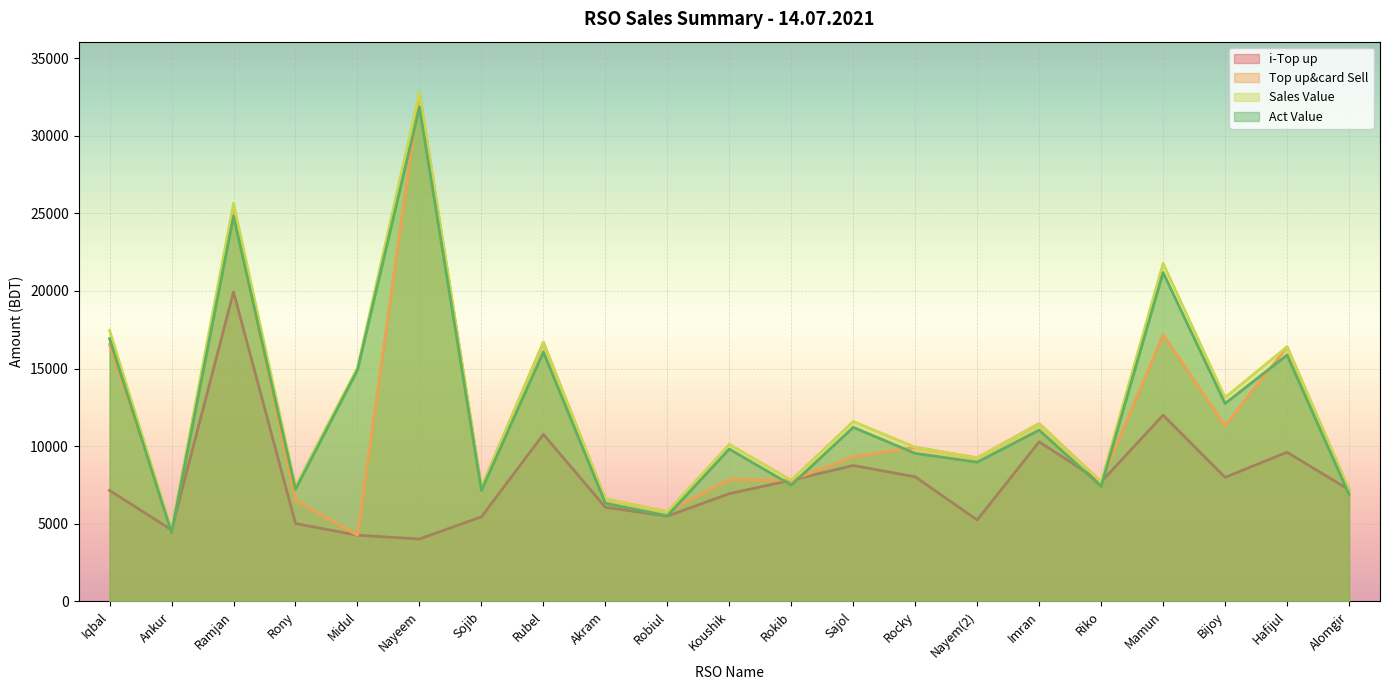

How many interior local valleys does the Act Value series have?

8